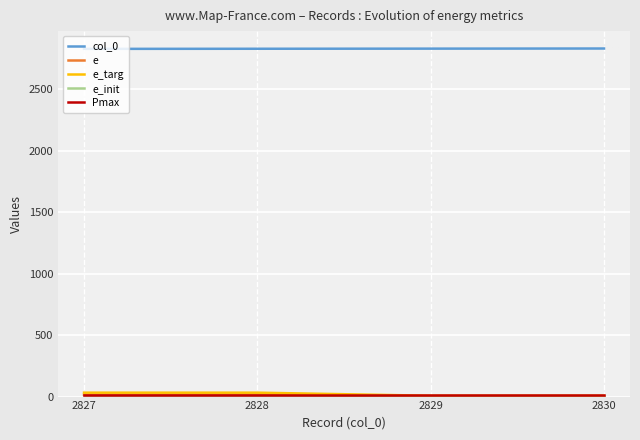

True or false: e has more than 0 points higher than both neighbors.

True